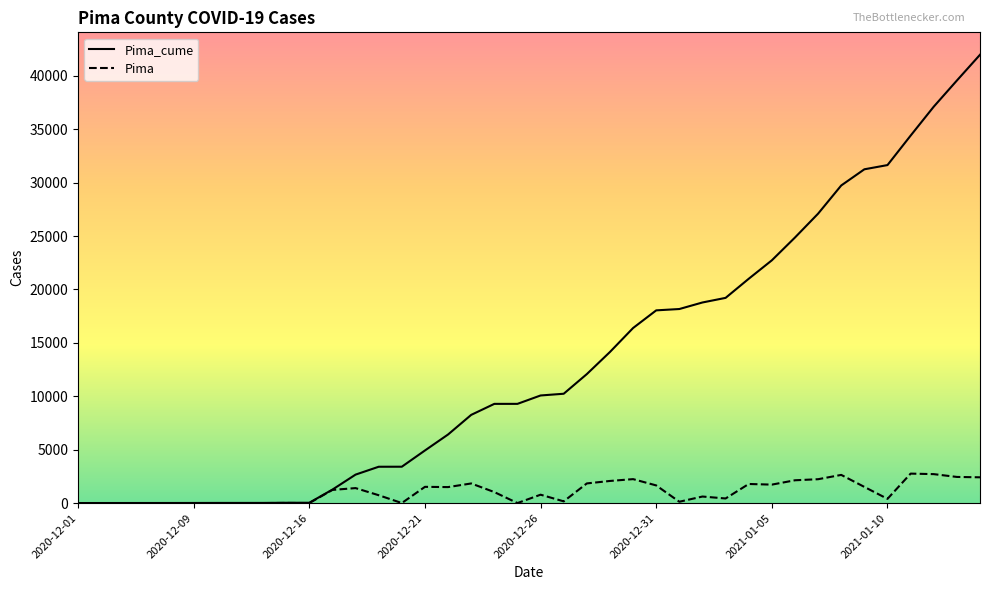

Which series has the largest total across all categories?

Pima_cume